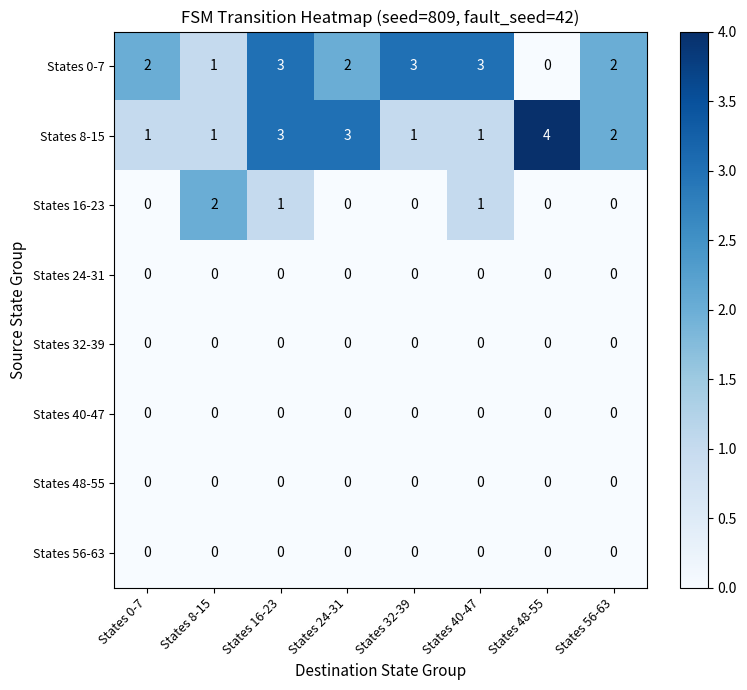

The value of States 16-23 at States 32-39 is -1. True or false?

False